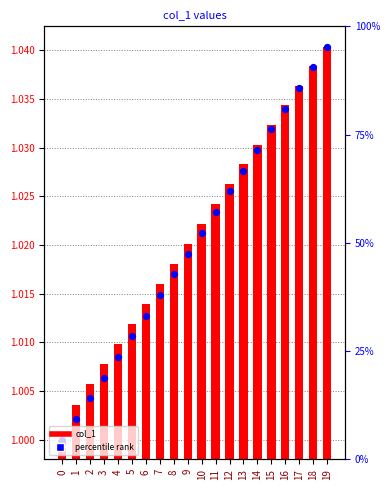

At how many categories does at least one series exceed 1?

19